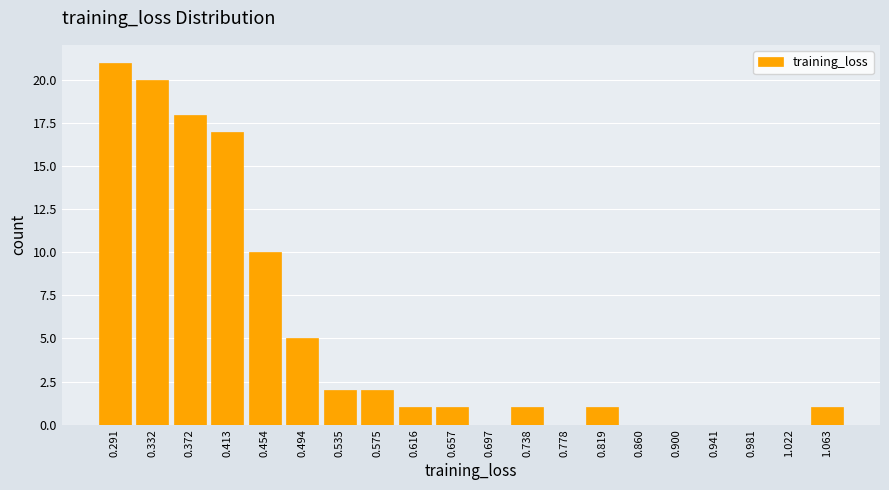

How tall is the bar that spans 1.040 to 1.085 on the x-axis? Neither the bar edges nor the heights are printed on the chart, so give them approximately, as read against the axes.

1